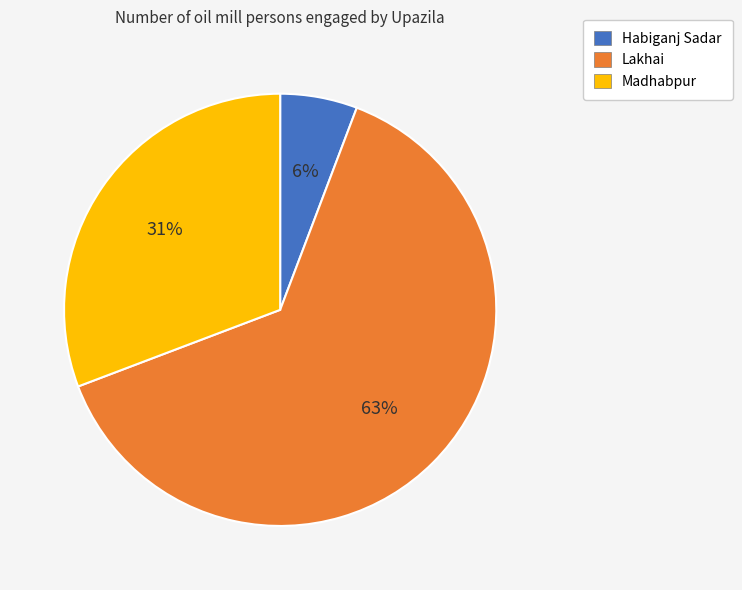

Combined, do Habiganj Sadar and Lakhai account for over 50%?

Yes